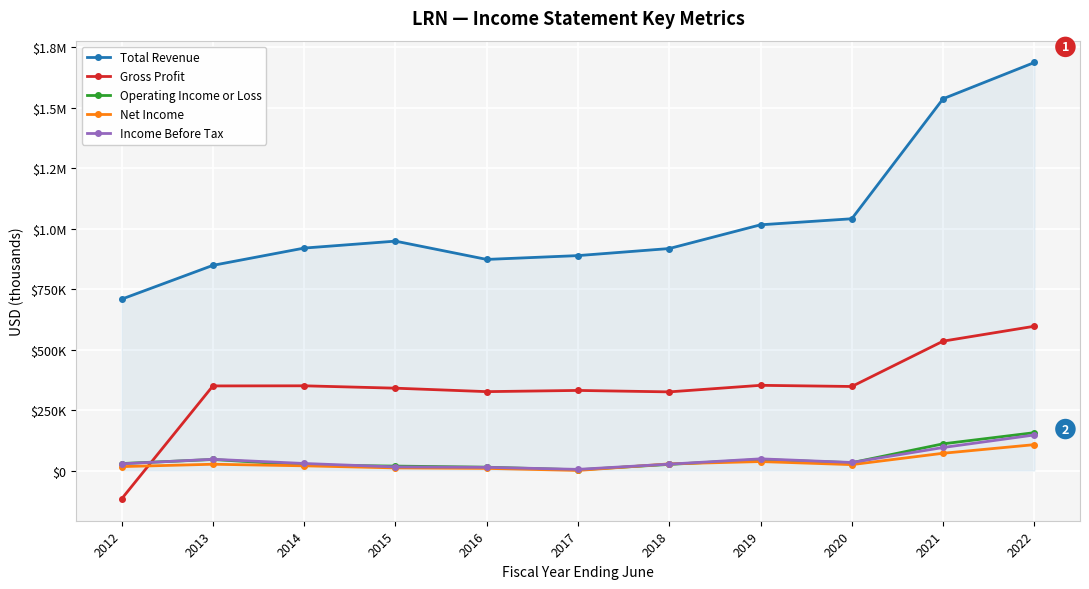

Reading left to right, list all the values displayed in this chart.

Total Revenue: 2012=708400	2013=848200	2014=919600	2015=948300	2016=872700	2017=888500	2018=917700	2019=1015800	2020=1040800	2021=1536800	2022=1686700
Gross Profit: 2012=-117200	2013=349800	2014=350300	2015=340500	2016=326200	2017=331200	2018=325200	2019=352300	2020=347500	2021=534900	2022=596500
Operating Income or Loss: 2012=29000	2013=45700	2014=22900	2015=18400	2016=13900	2017=3100	2018=25500	2019=45500	2020=32500	2021=110500	2022=156600
Net Income: 2012=16300	2013=26100	2014=19600	2015=11000	2016=9000	2017=500	2018=27600	2019=37200	2020=24500	2021=71500	2022=107100
Income Before Tax: 2012=28000	2013=46600	2014=29200	2015=15100	2016=13300	2017=4900	2018=26500	2019=48400	2020=33400	2021=95300	2022=147100